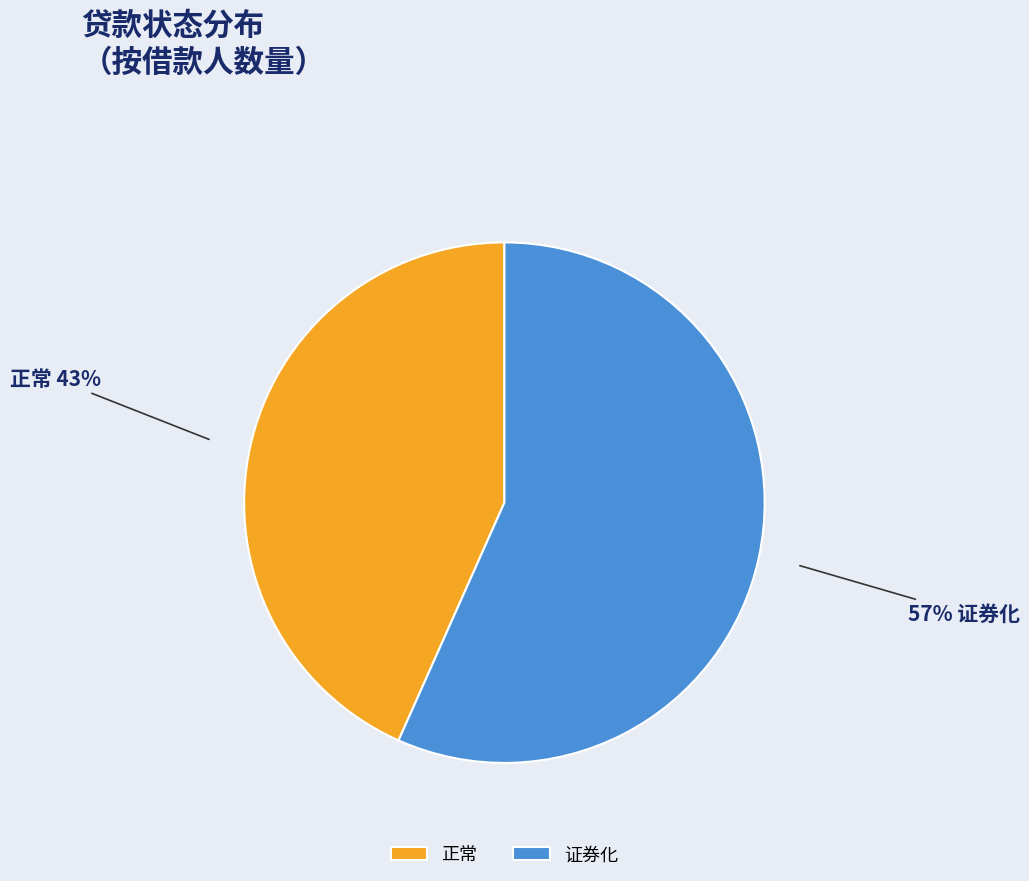

Approximately how many times larger is the value at 证券化 compared to 正常?

1.3